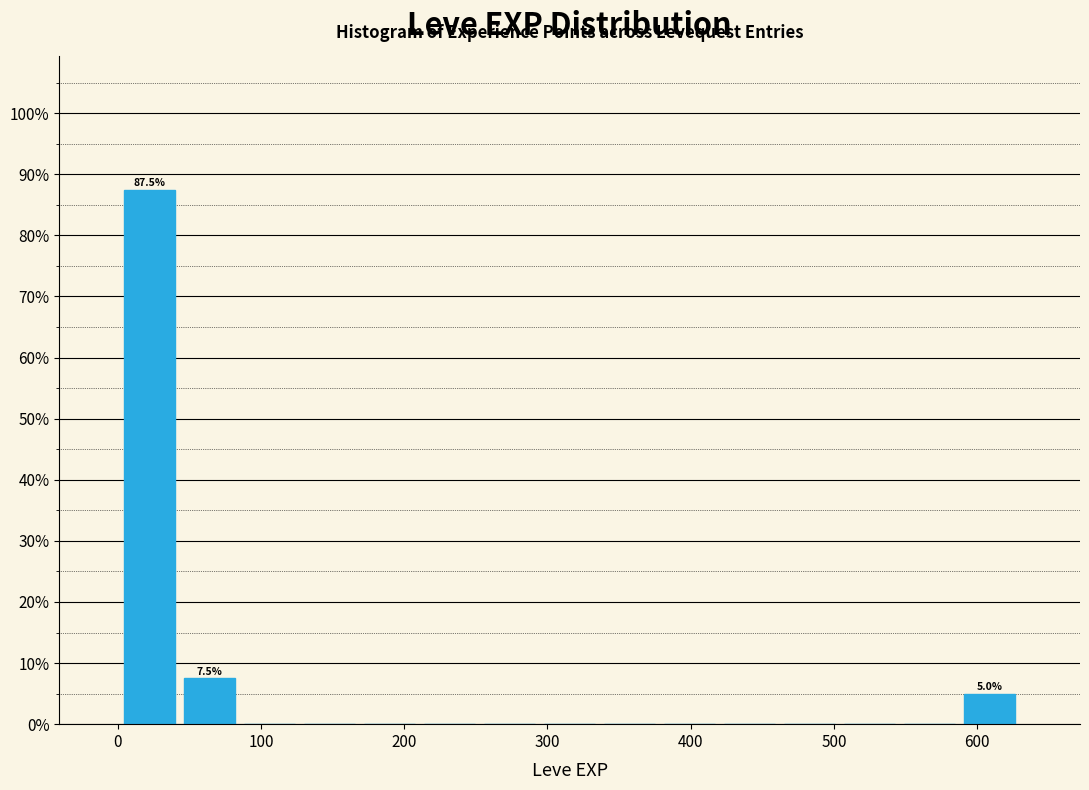

Over which range of the x-axis is the bar tallest?

0 to 40